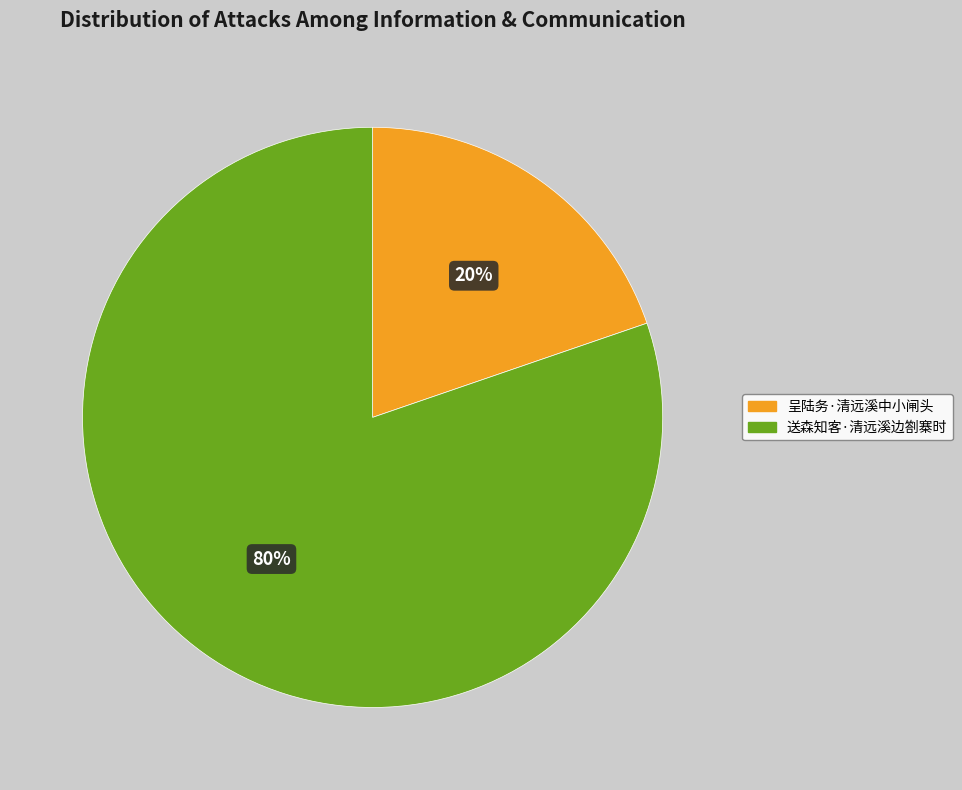

What percentage is the 送森知客·清远溪边劄寨时 slice, to the nearest percent?

80%